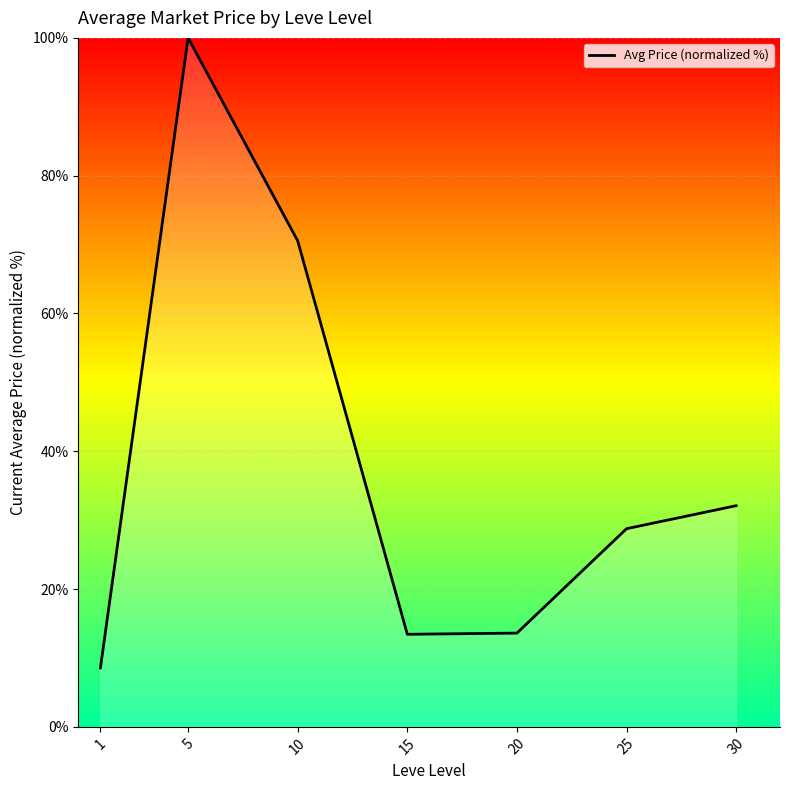

The value at 30 is 8.8. True or false?

False